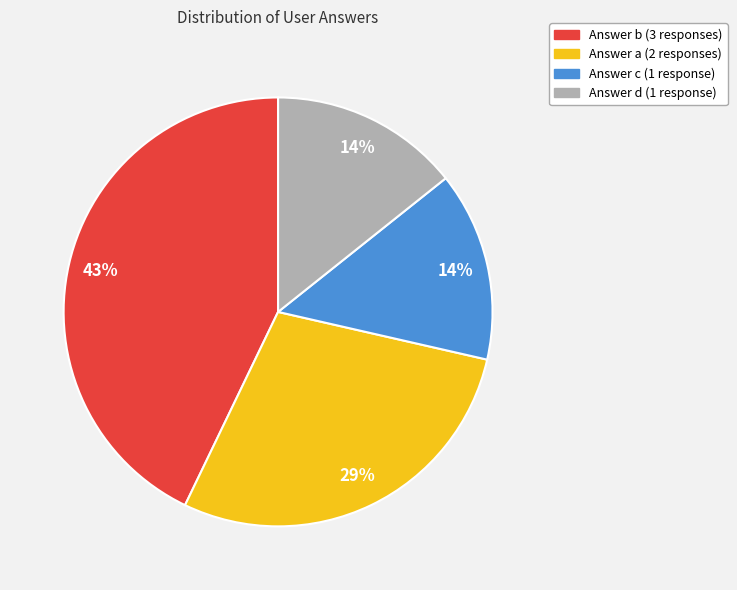

To the nearest percent, what is the average slice percentage?

25%